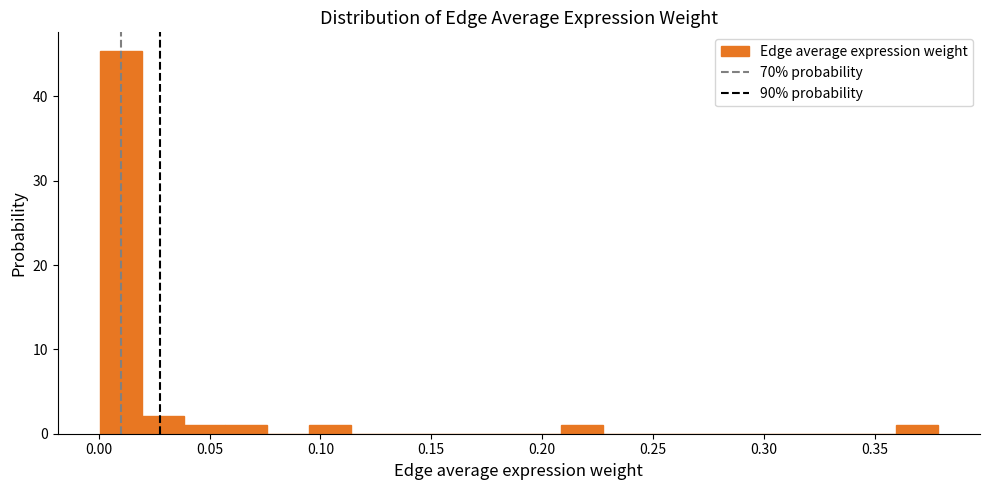

Read against the x-axis, roughly where is the centre of the tallest bar?

0.010